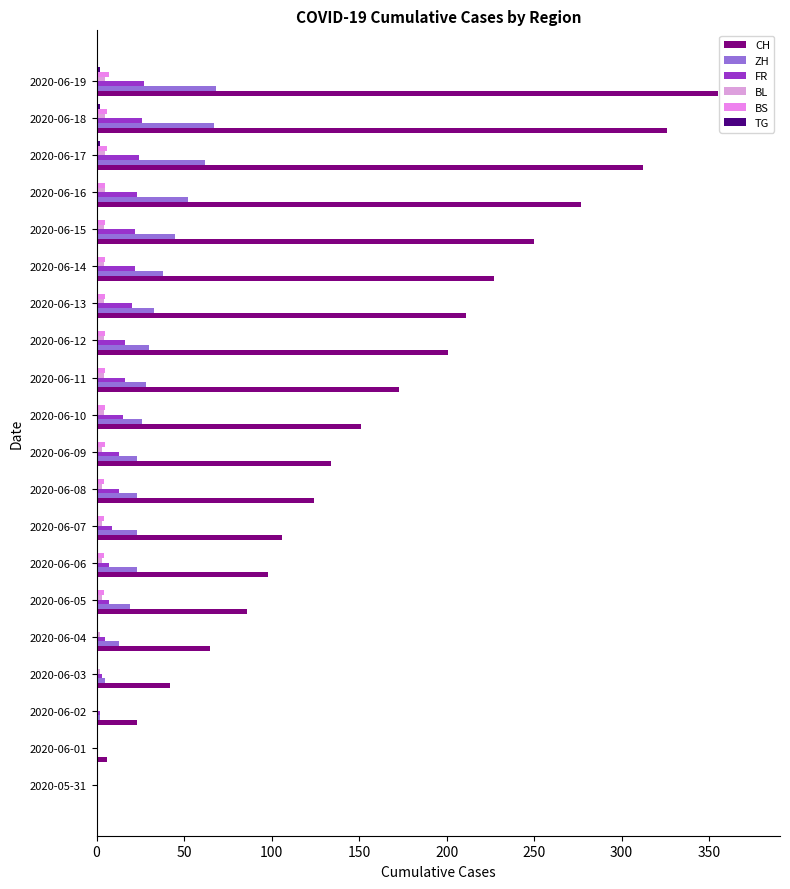

How many positive values does the CH series have?

19